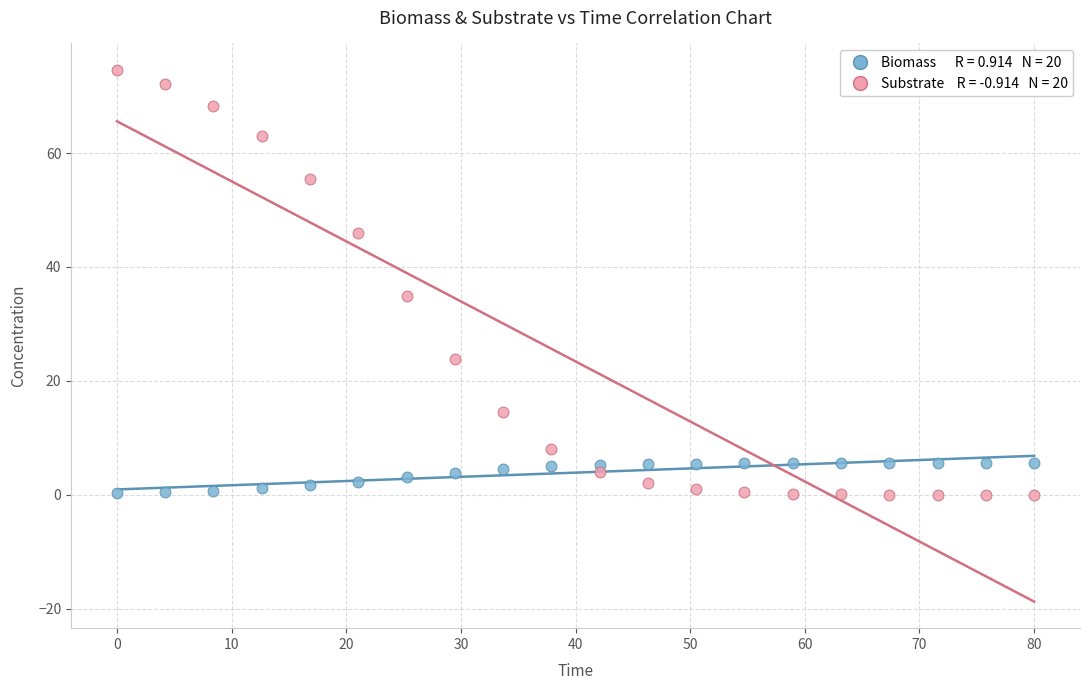

Across all data points, what is the range of X values (max minus min)?

80.0